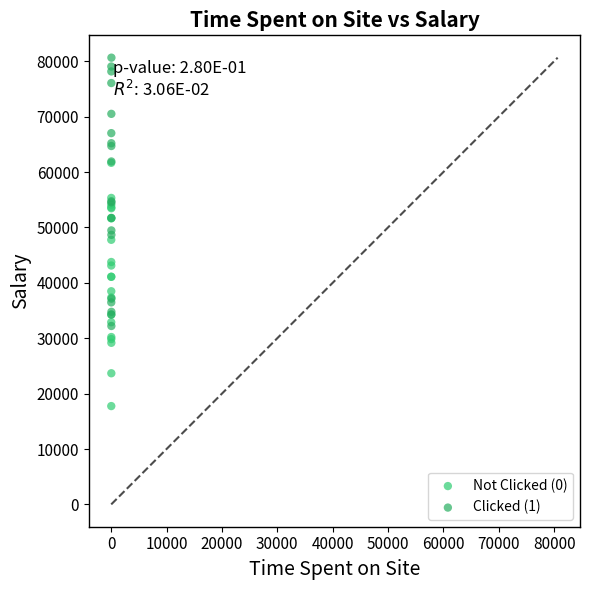

What are all the series names shown in the legend?

Not Clicked (0), Clicked (1)